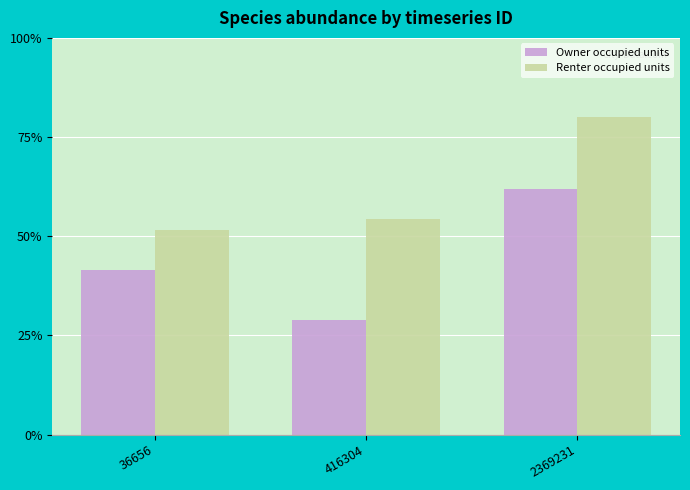

What are all the series names shown in the legend?

Owner occupied units, Renter occupied units